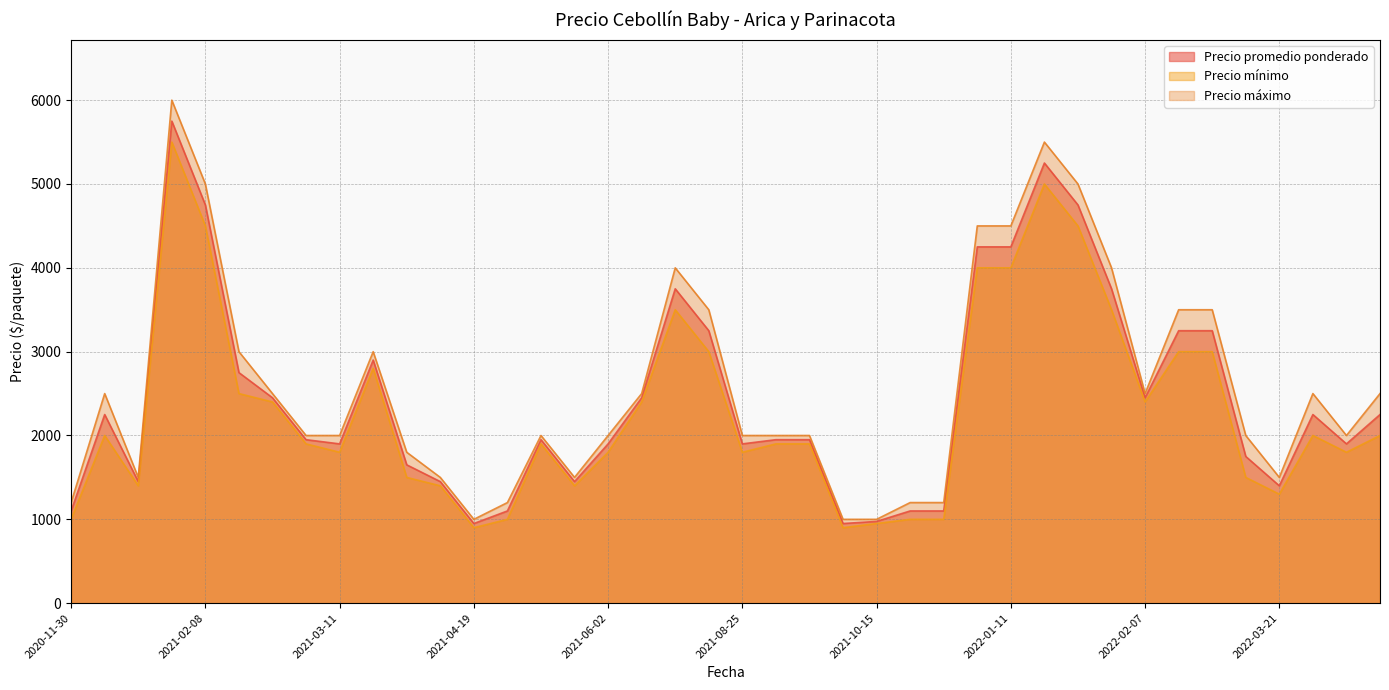

What is the minimum value shown in the chart?

900